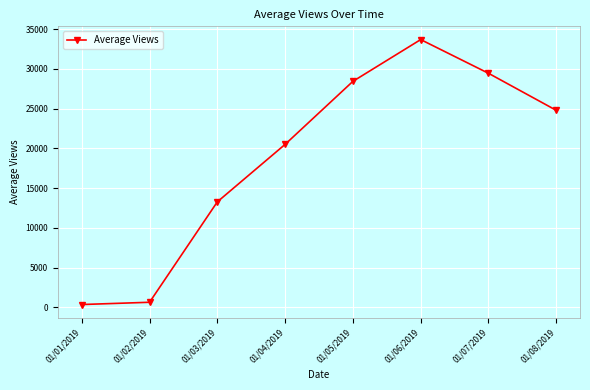

How many points are higher than both their immediate neighbors (excluding endpoints)?

1